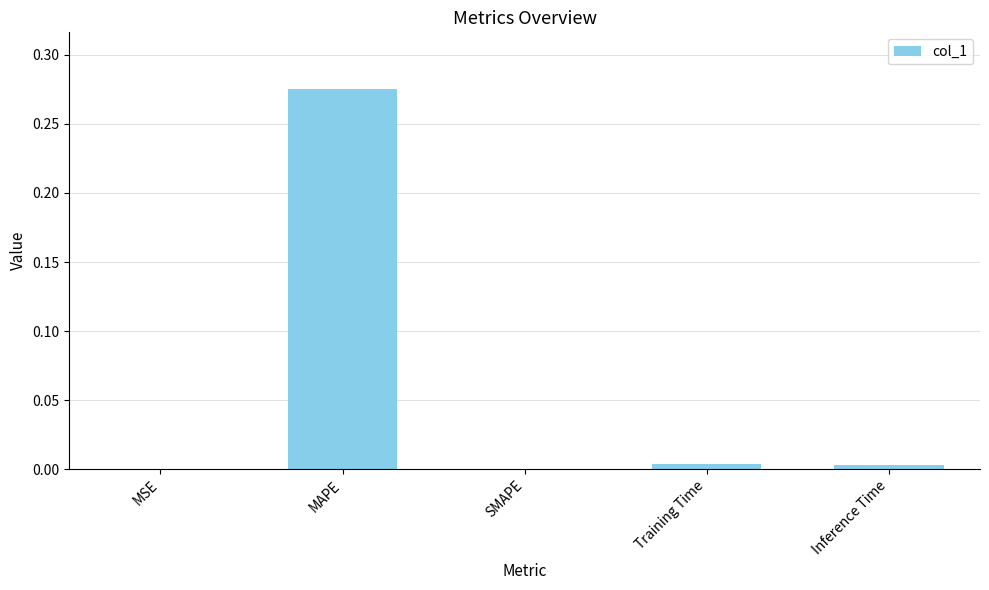

The value at MSE is 0.0. True or false?

True